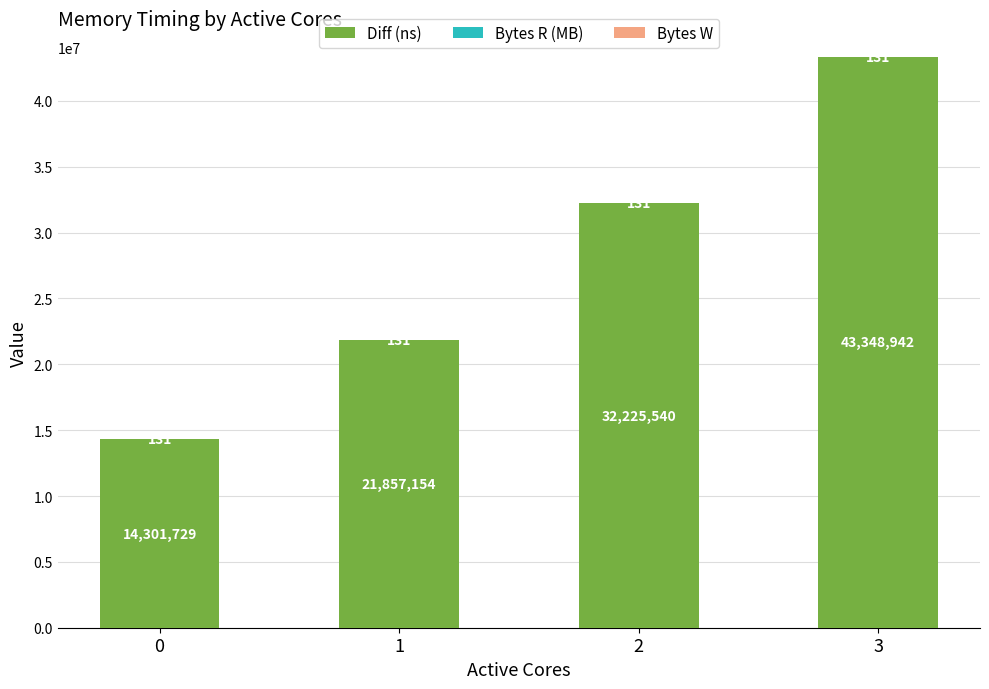

At which category is the sum across all series the highest?

3